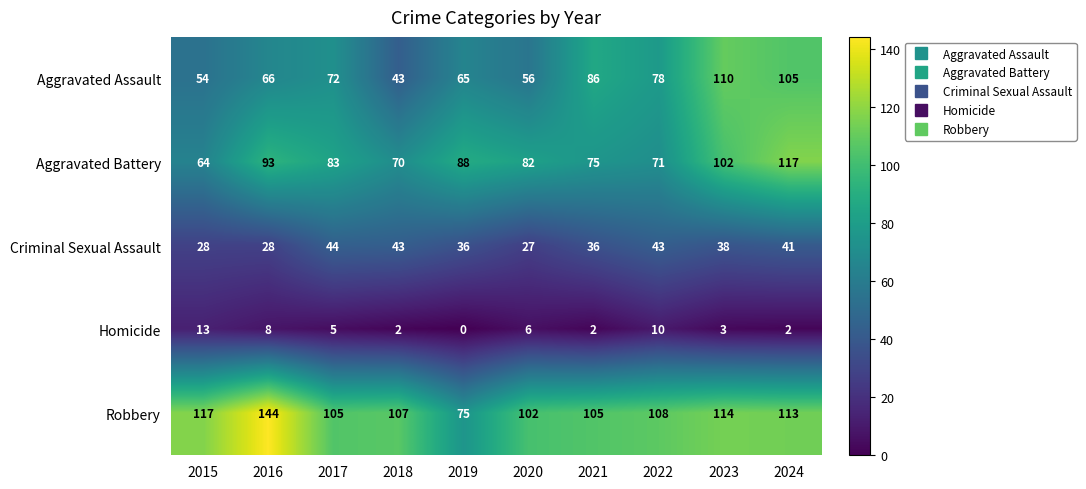

What is the total value across all series at 2021?

304